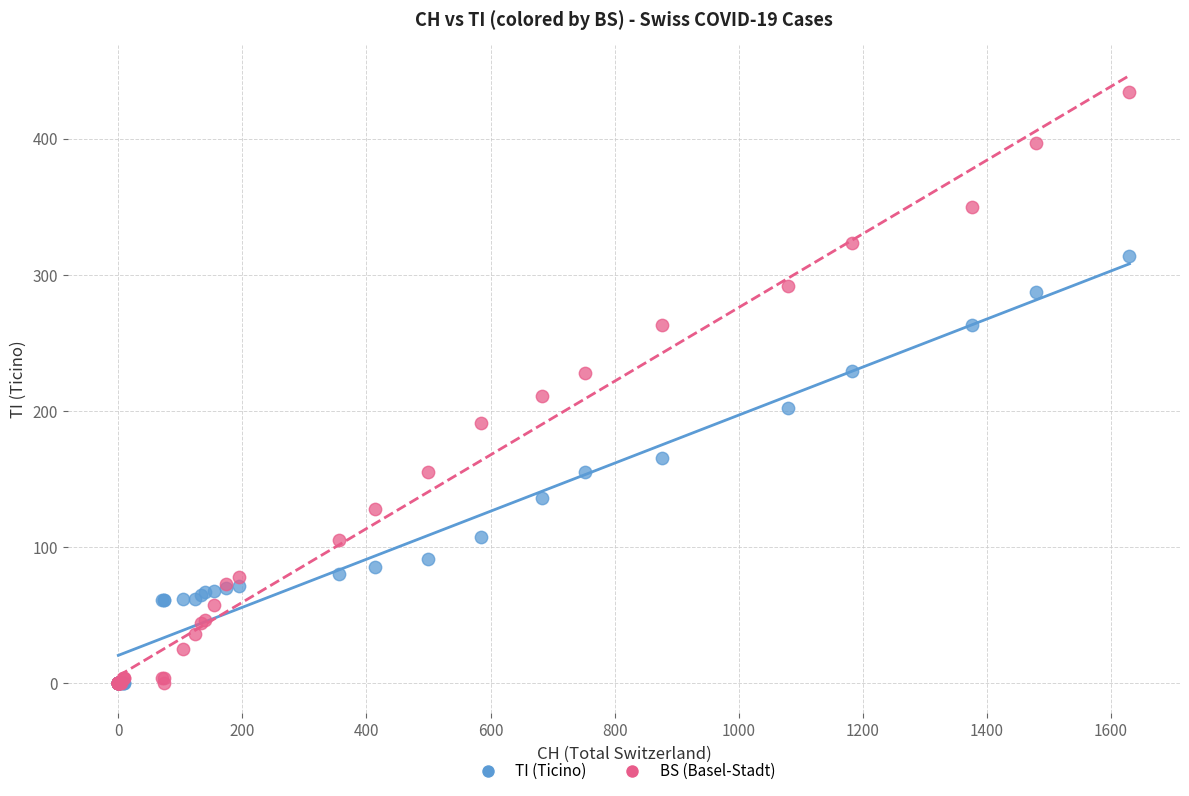

In the BS (Basel-Stadt) series, what Y value is closest to 217?

211